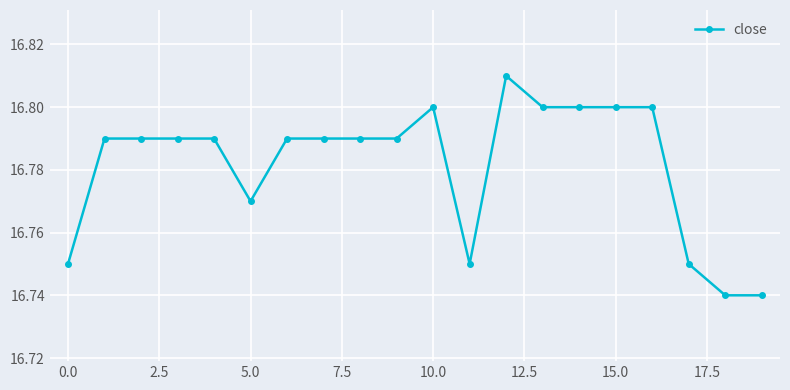

True or false: there are more than 0 points higher than both neighbors.

True